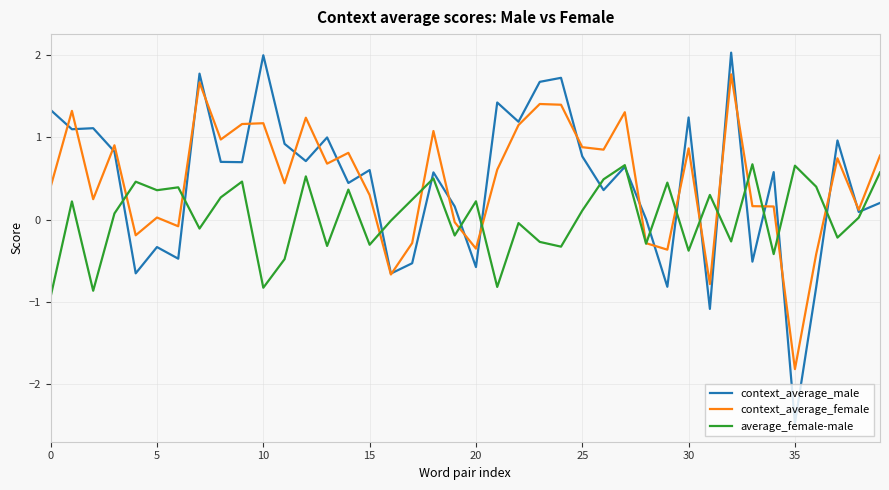

What is the highest value of the average_female-male series?

0.7